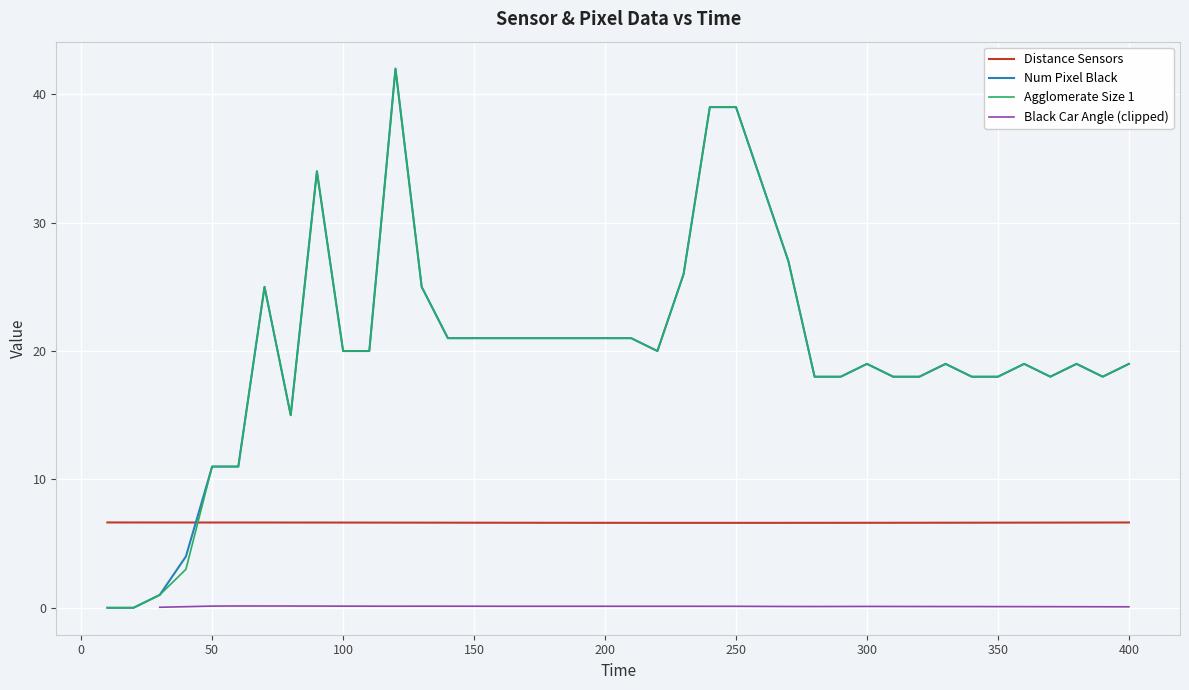

The value of Agglomerate Size 1 at 200 is 35.3. True or false?

False